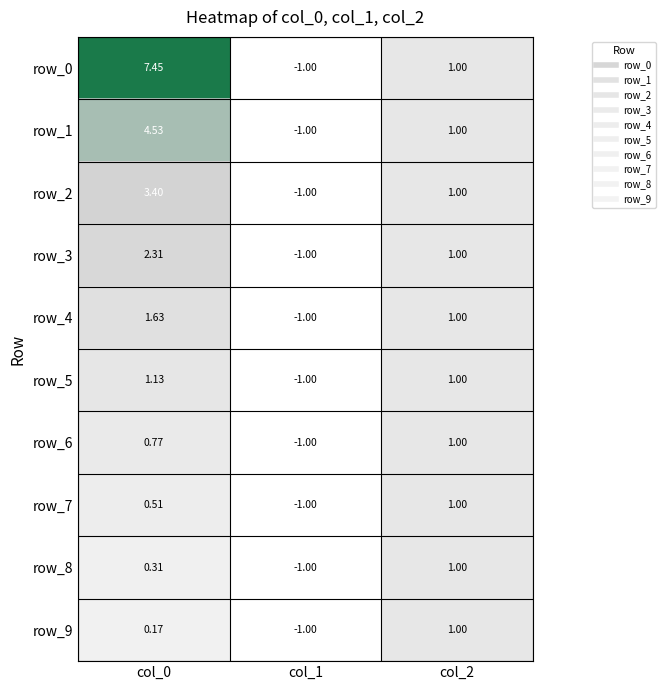

Is the value of row_2 at col_1 greater than the value of row_9 at col_2?

No